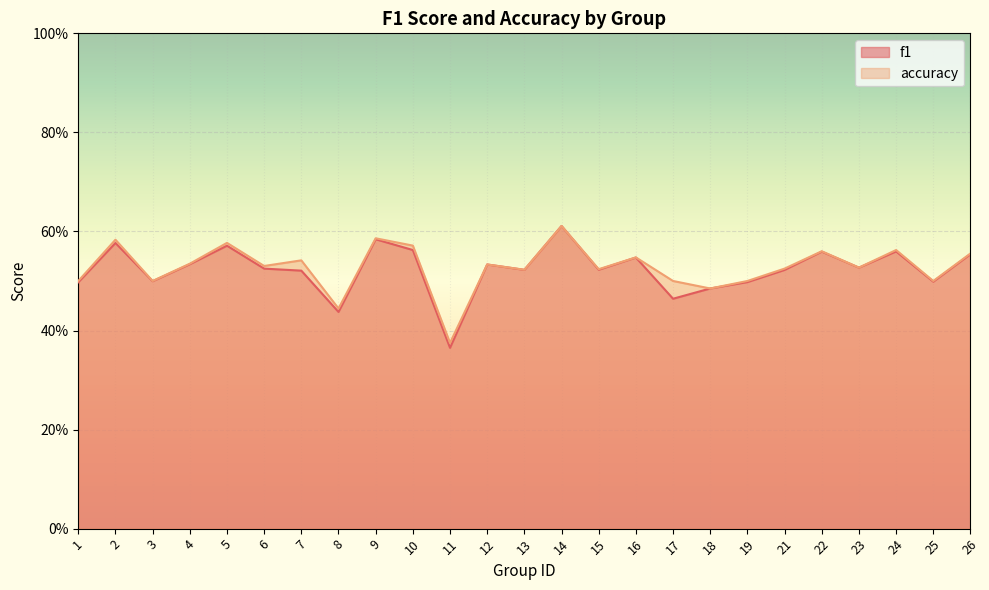

Reading left to right, transcribe all the data shown in this chart.

f1: 1=0.5	2=0.6	3=0.5	4=0.5	5=0.6	6=0.5	7=0.5	8=0.4	9=0.6	10=0.6	11=0.4	12=0.5	13=0.5	14=0.6	15=0.5	16=0.5	17=0.5	18=0.5	19=0.5	21=0.5	22=0.6	23=0.5	24=0.6	25=0.5	26=0.6
accuracy: 1=0.5	2=0.6	3=0.5	4=0.5	5=0.6	6=0.5	7=0.5	8=0.4	9=0.6	10=0.6	11=0.4	12=0.5	13=0.5	14=0.6	15=0.5	16=0.5	17=0.5	18=0.5	19=0.5	21=0.5	22=0.6	23=0.5	24=0.6	25=0.5	26=0.6